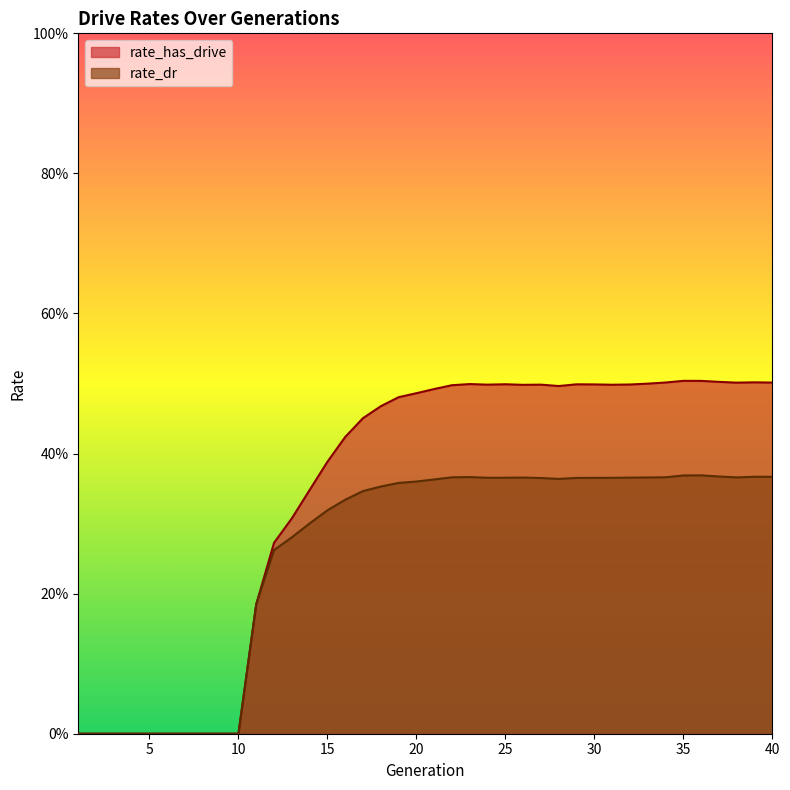

How many lines are shown in the chart?

2